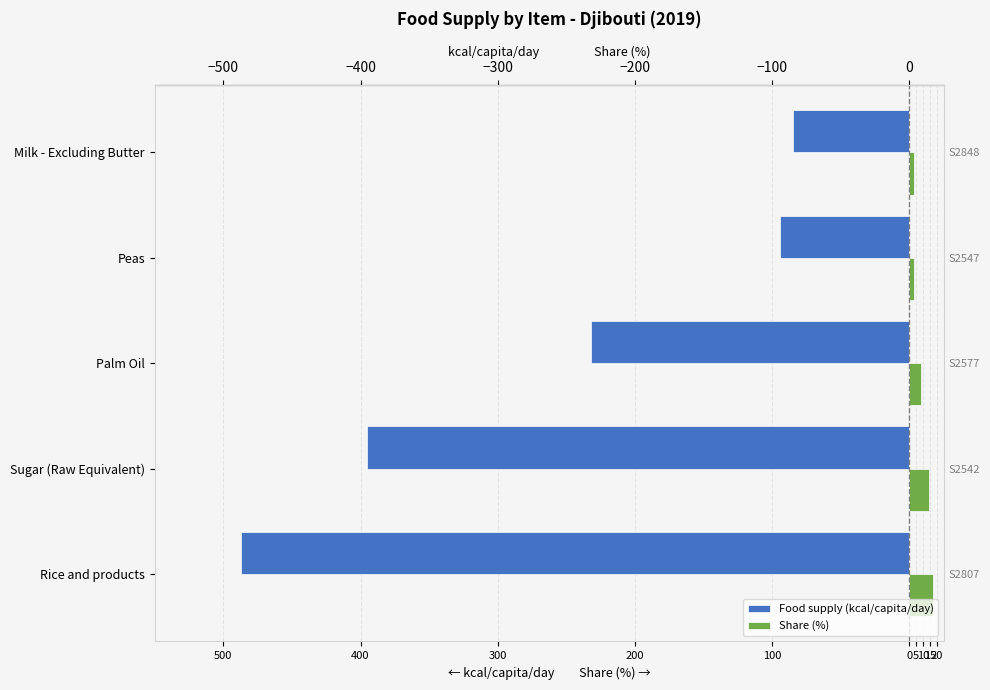

What value does the Food supply (kcal/capita/day) series have at 500?

-487.0